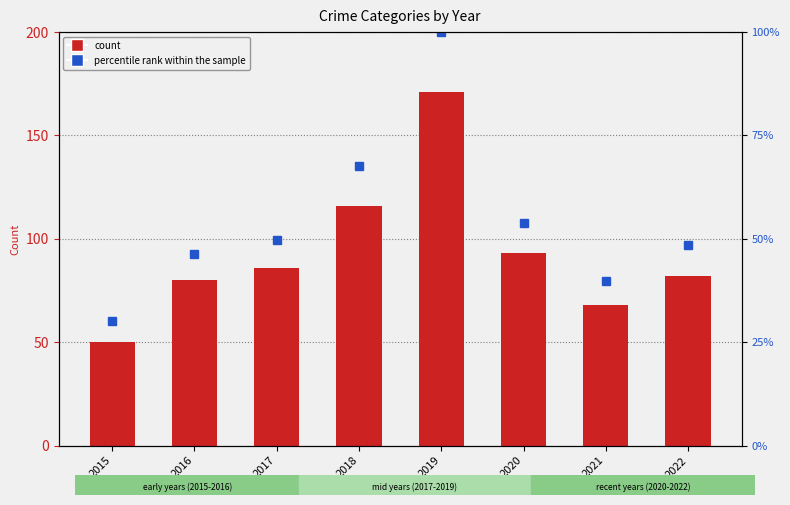

What value does the Aggravated Assault series have at 2019?

5.0